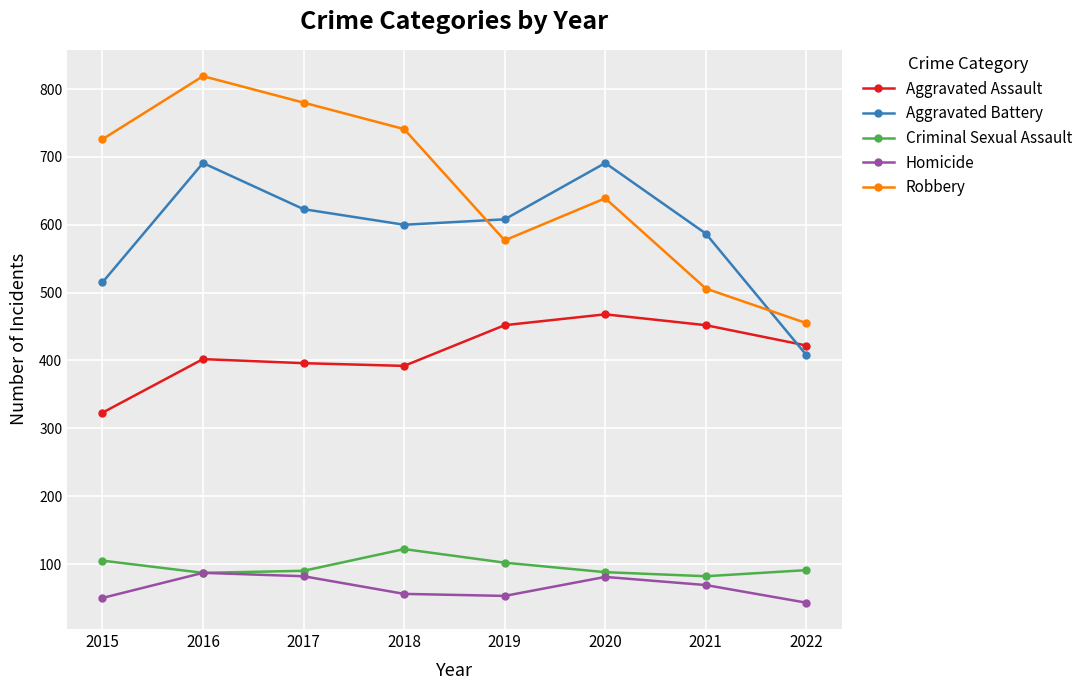

At which label does Homicide first exceed 69?

2016